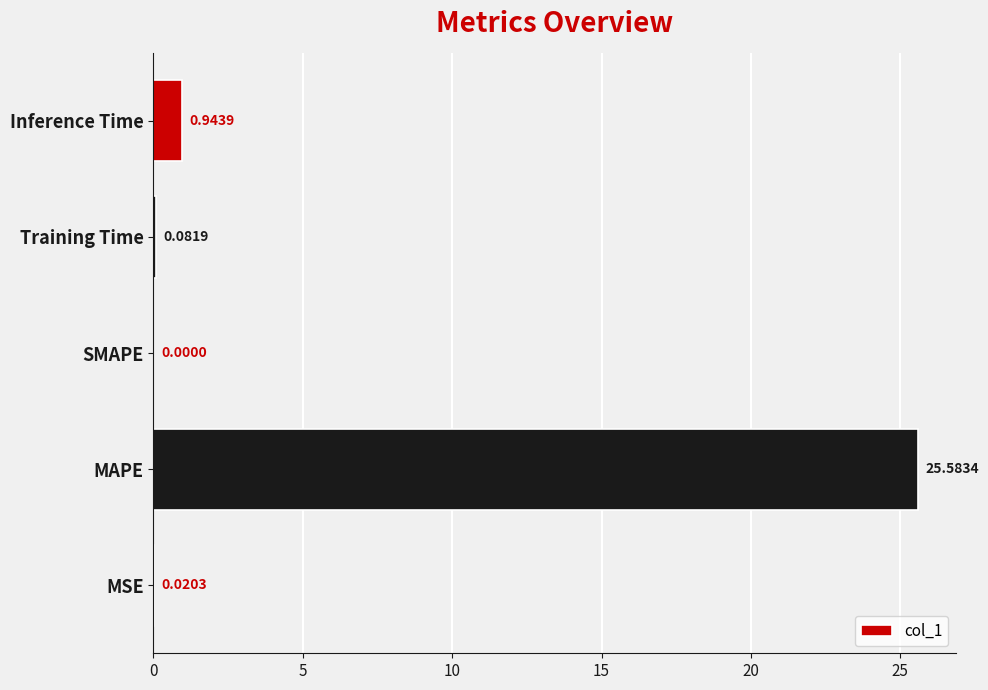

What is the sum of the values at SMAPE and MAPE?

25.6